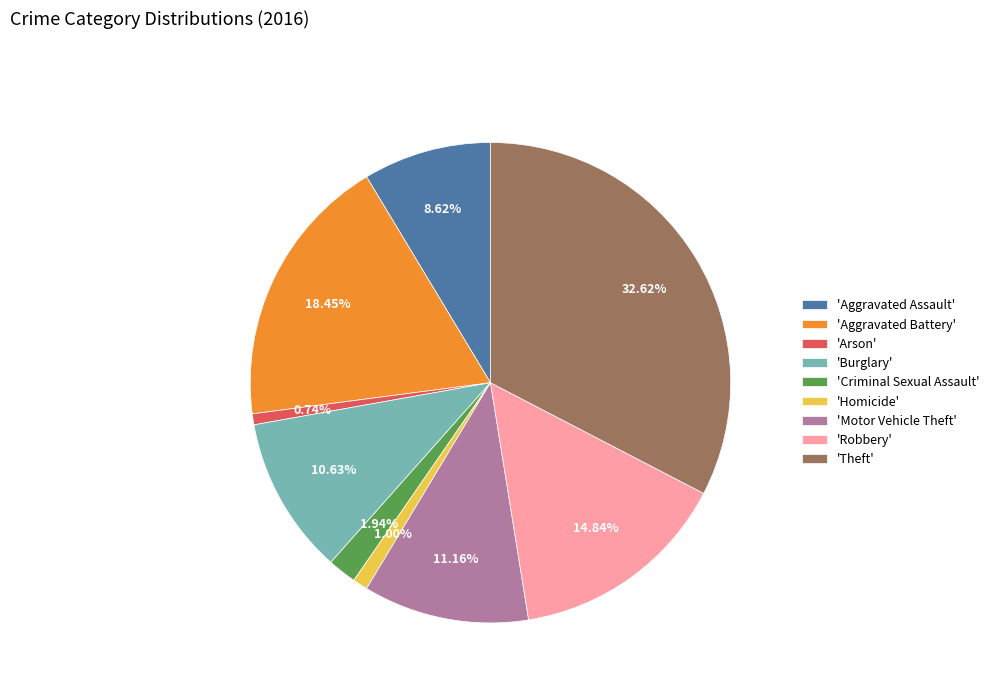

Which has a higher value, 'Robbery' or 'Motor Vehicle Theft'?

'Robbery'